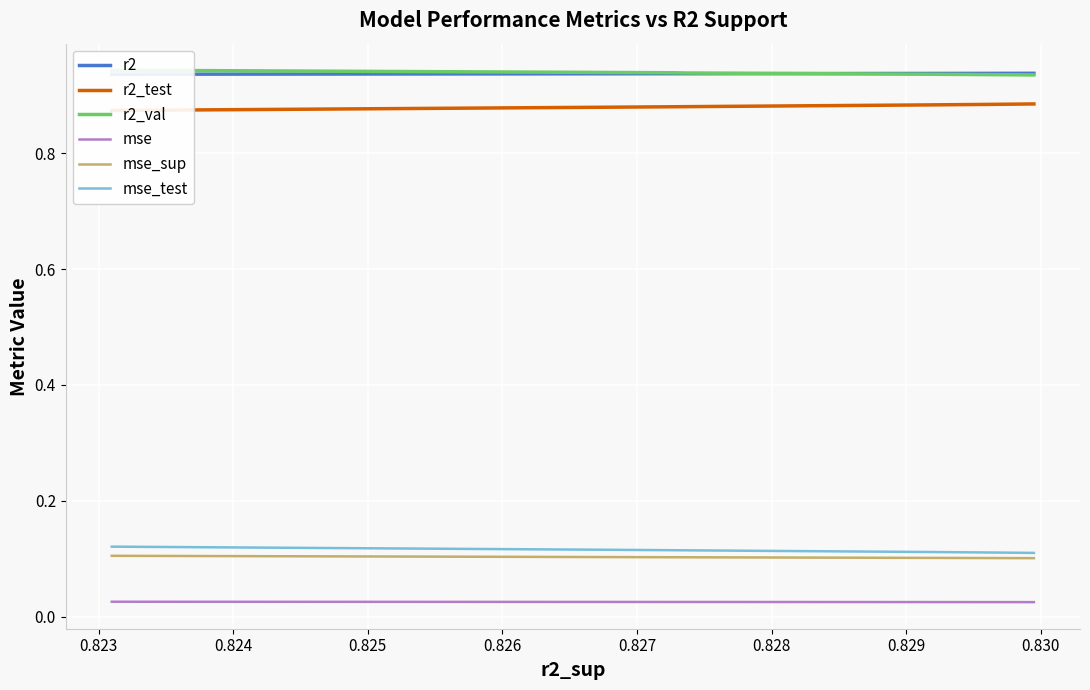

What is the value of the r2 point at the 8th from the left?

0.9